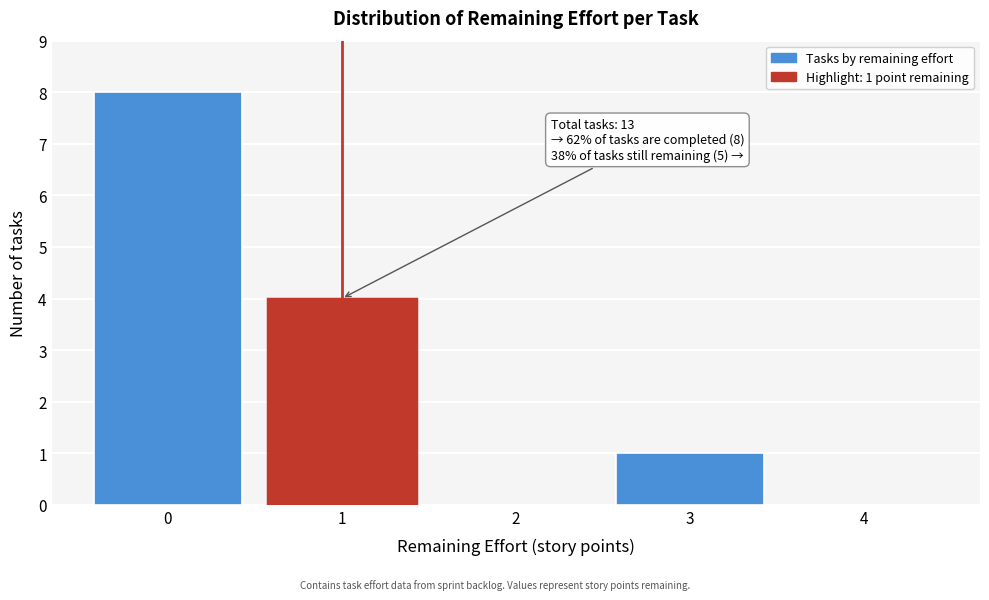

Reading left to right, extract all data points from this chart.

0=8	1=4	2=0	3=1	4=0